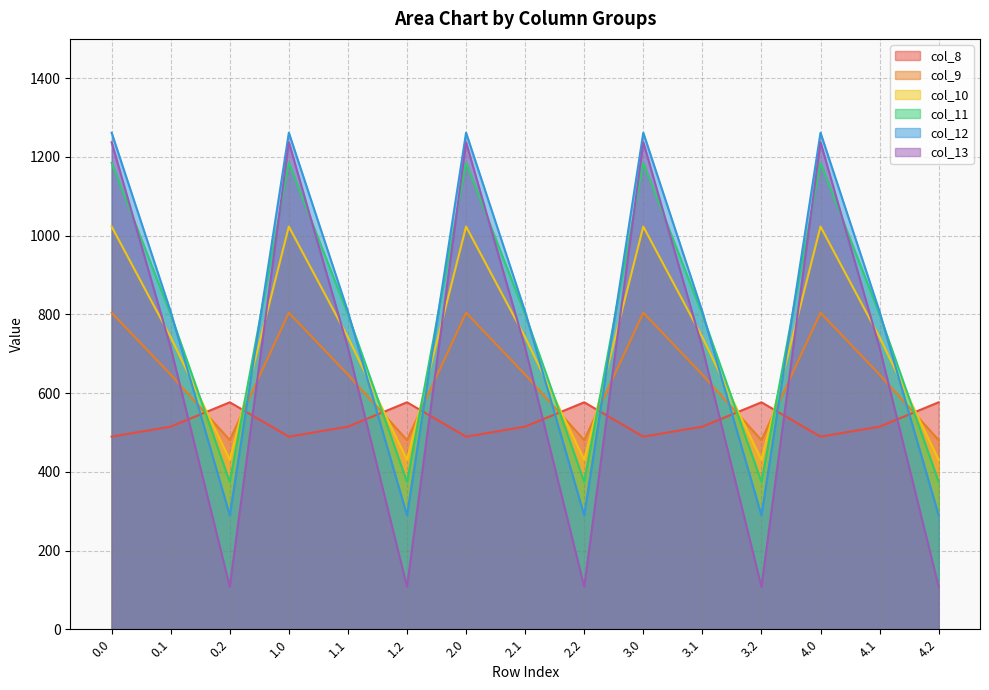

True or false: col_11 has more than 1 interior local peaks.

True